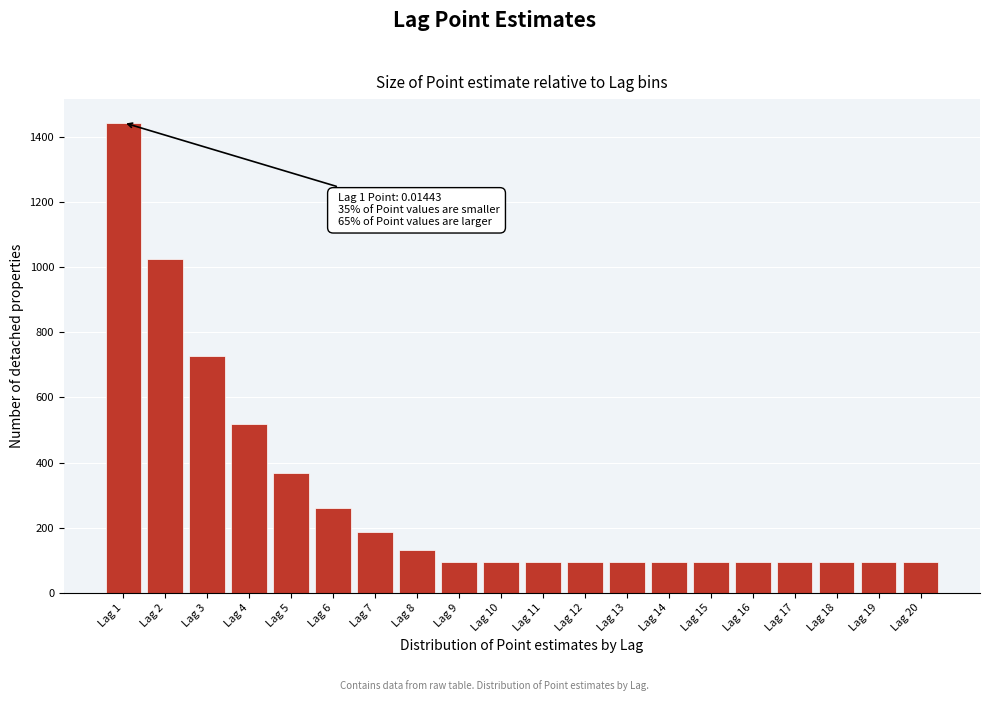

Reading left to right, what are all the values shown in this chart?

1443.3	1025.5	728.5	517.6	367.7	261.3	185.6	131.9	93.7	93.7	93.7	93.7	93.7	93.7	93.7	93.7	93.7	93.7	93.7	93.7